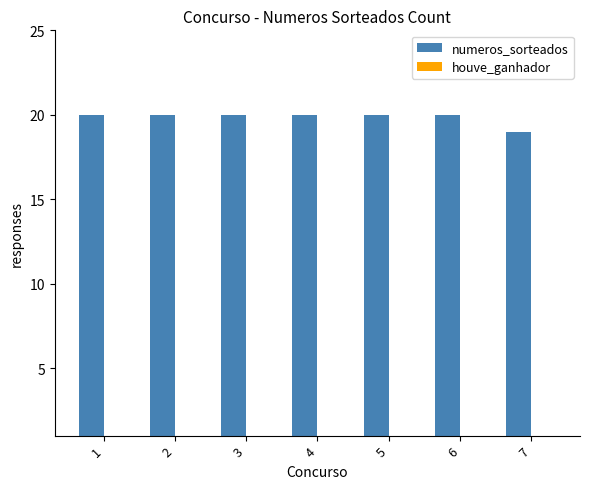

Between 7 and 5, which is larger?

5